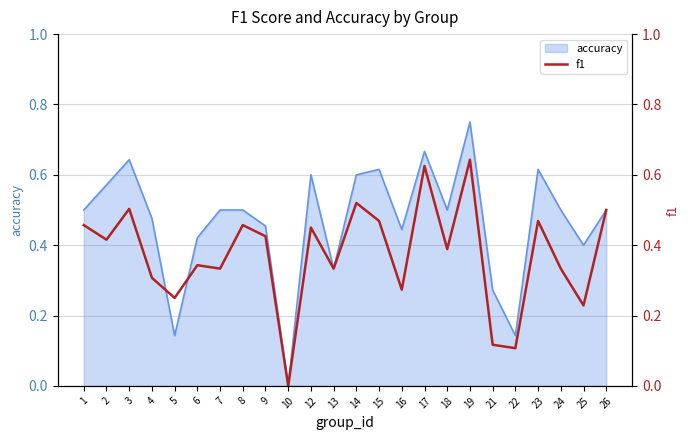

How many lines are shown in the chart?

1